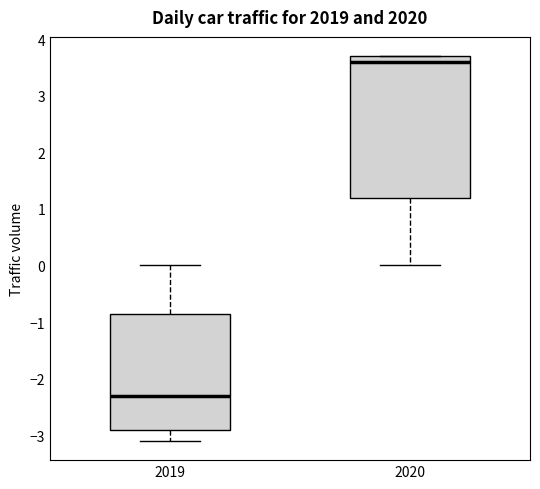

Reading left to right, transcribe this box plot: for each box, give where its median line is, the range the box spans, and where its two whiskers end, as read against the y-axis. The values are not printed on the chart, so give them approximately, as read against the axis.

2019: median -2.3, box -2.9 to -0.8, whiskers -3.1 to 0.0
2020: median 3.6, box 1.2 to 3.7, whiskers 0.0 to 3.7